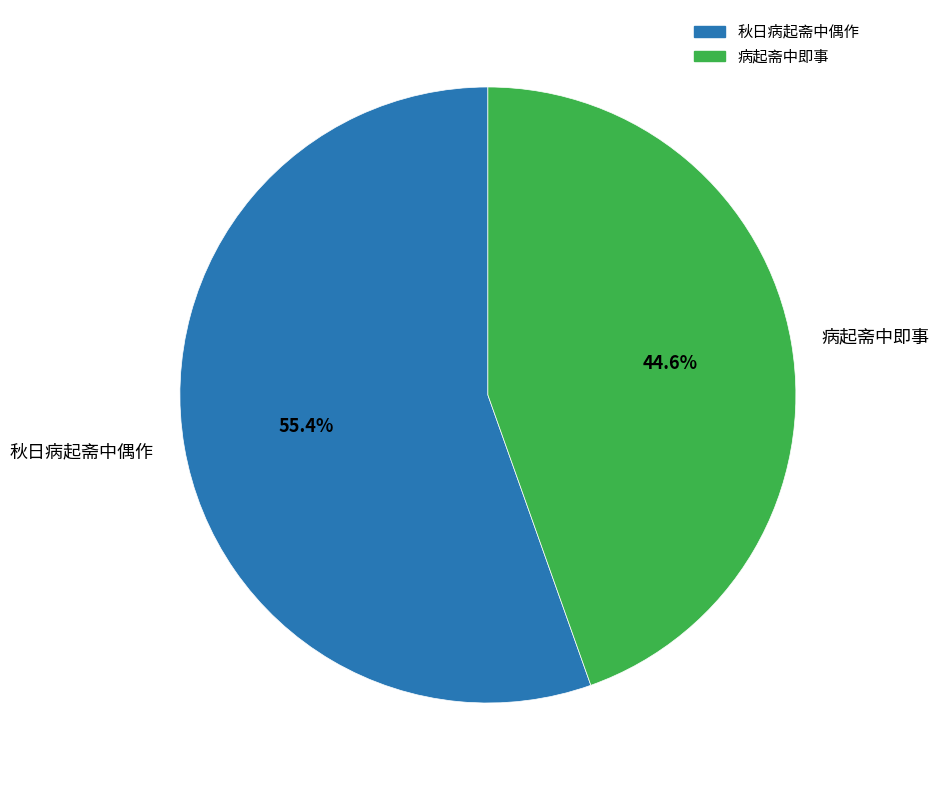

What is the smallest slice in the pie chart?

病起斋中即事